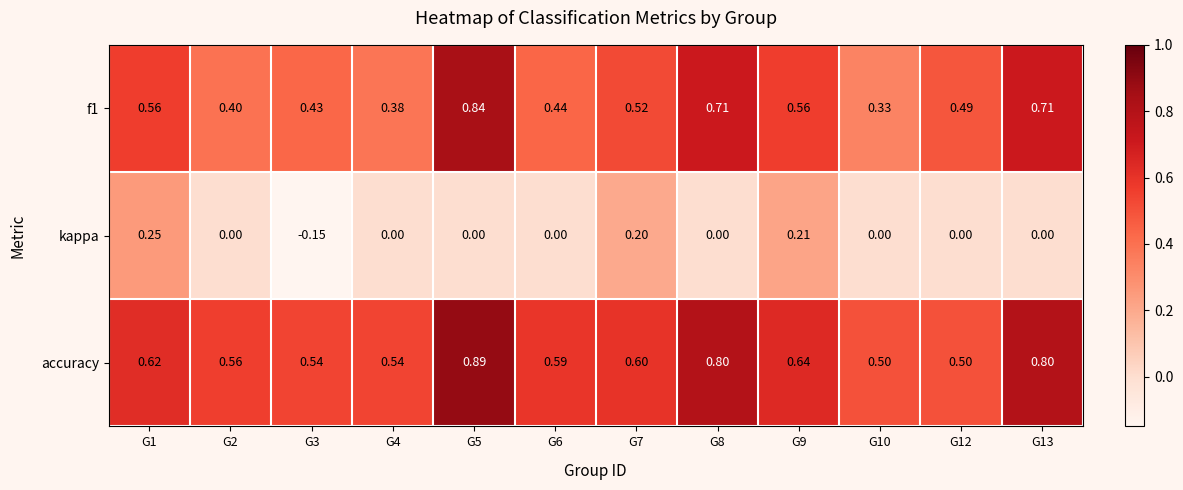

Count the number of data series in this chart.

3